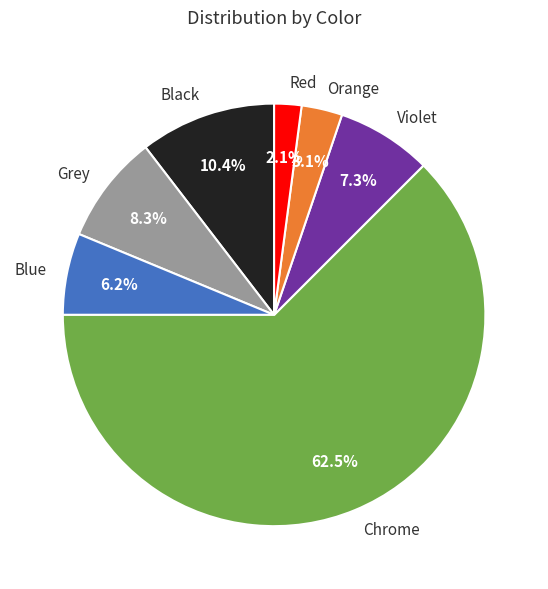

Rank the categories by value from highest to lowest.

Chrome, Black, Grey, Violet, Blue, Orange, Red